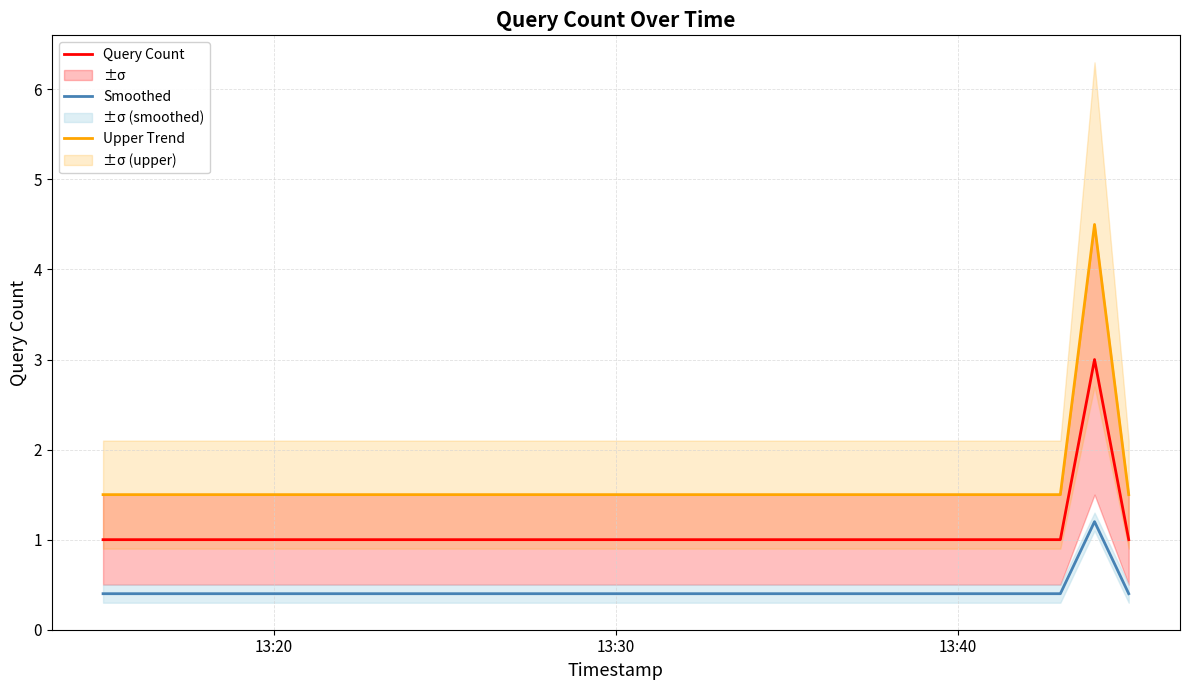

How many Upper Trend values are between 1 and 4?

3